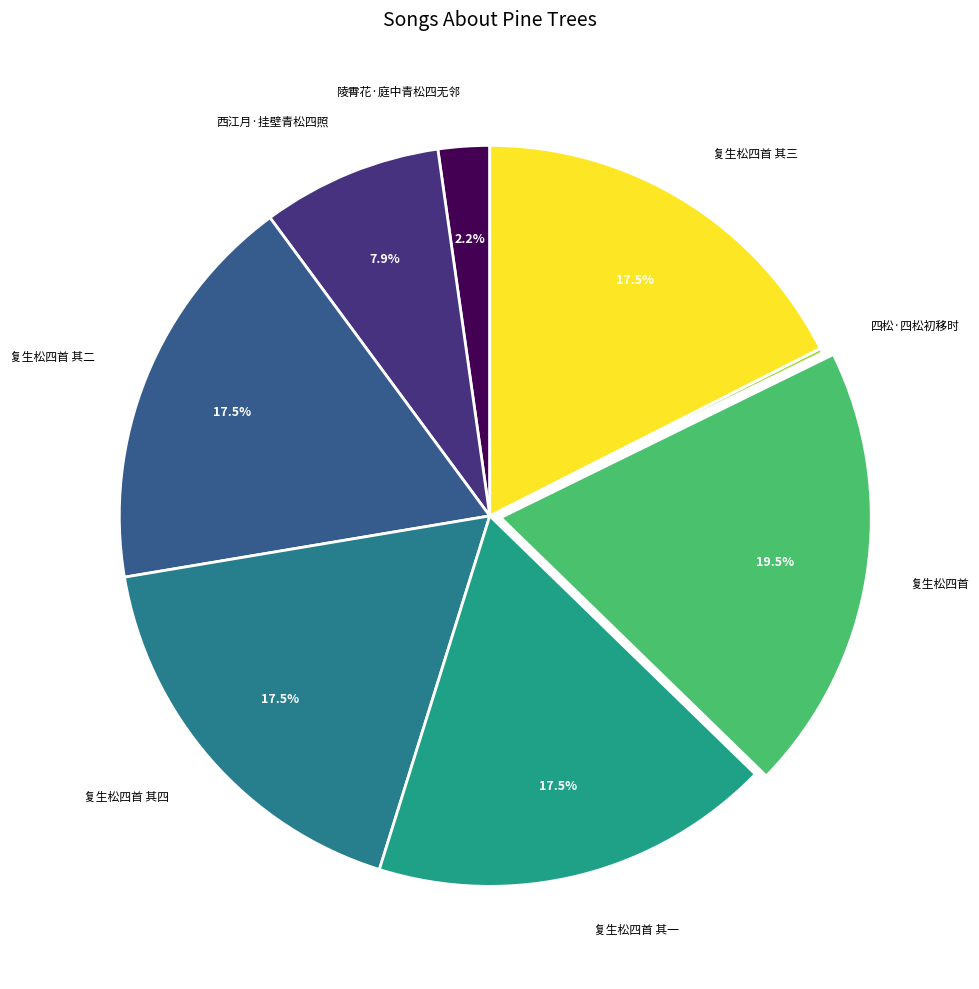

Which category has the smallest portion of the pie?

四松·四松初移时